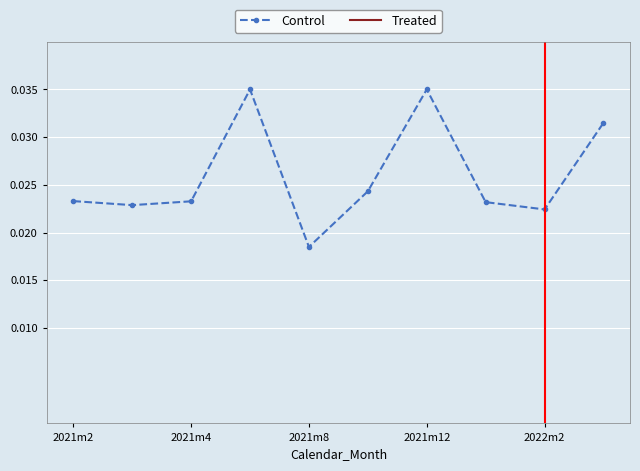

True or false: Control and Treated intersect in this chart.

False